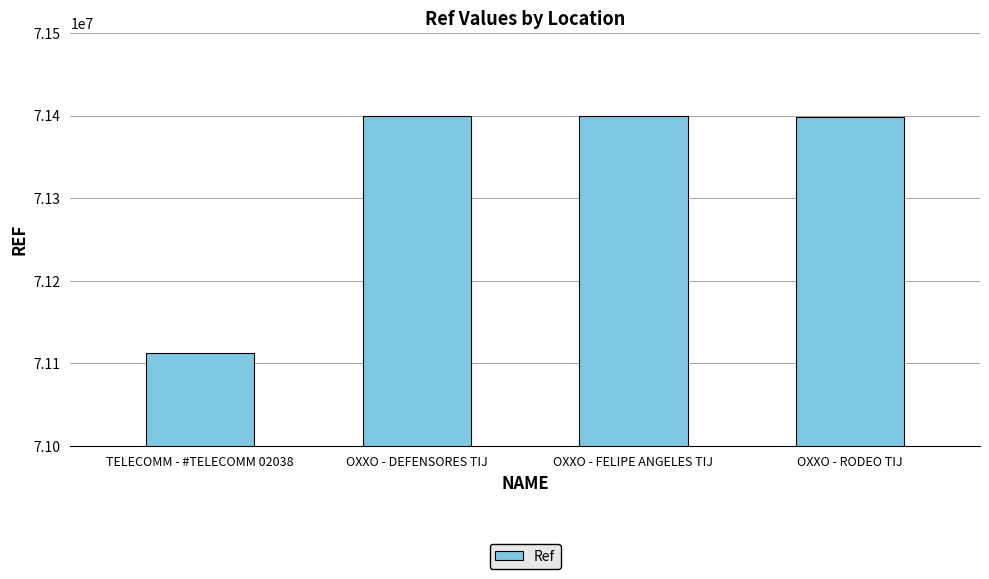

Between OXXO - RODEO TIJ and TELECOMM - #TELECOMM 02038, which is larger?

OXXO - RODEO TIJ